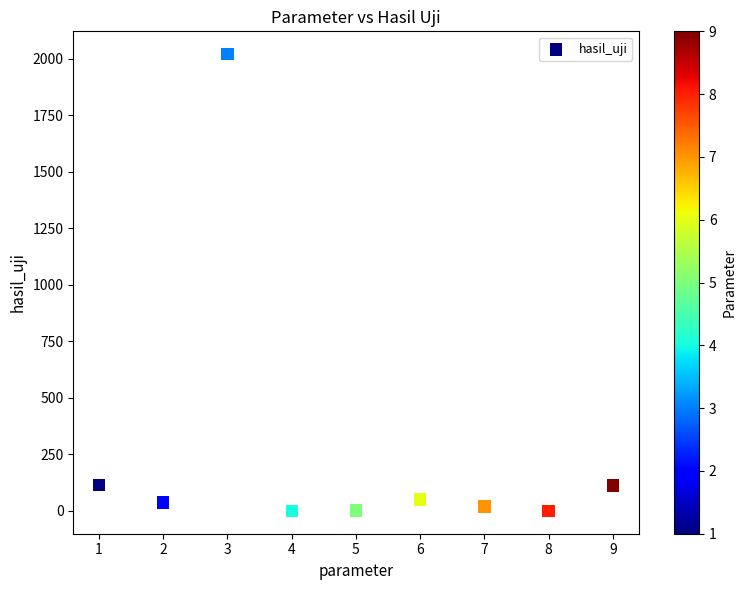

What is the range of X values (max minus min)?

8.0